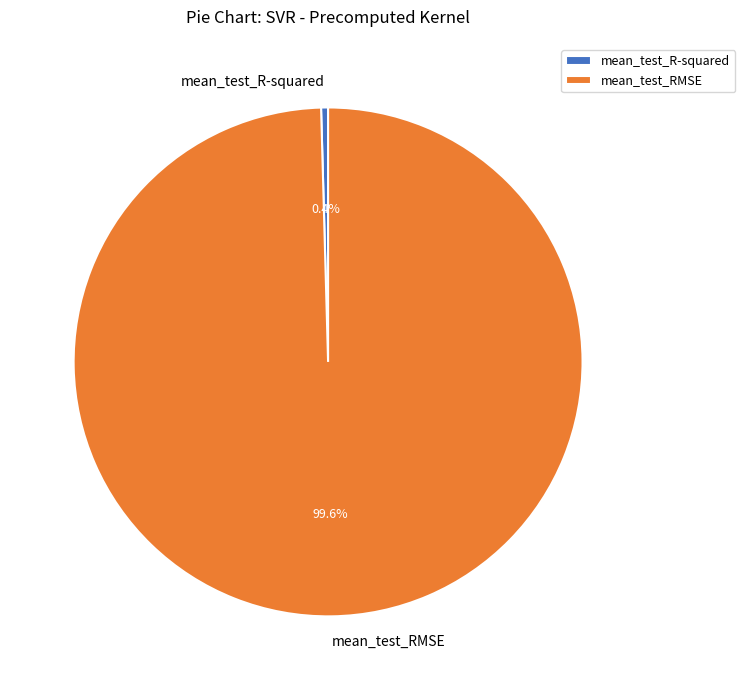

Which has a higher value, mean_test_R-squared or mean_test_RMSE?

mean_test_RMSE